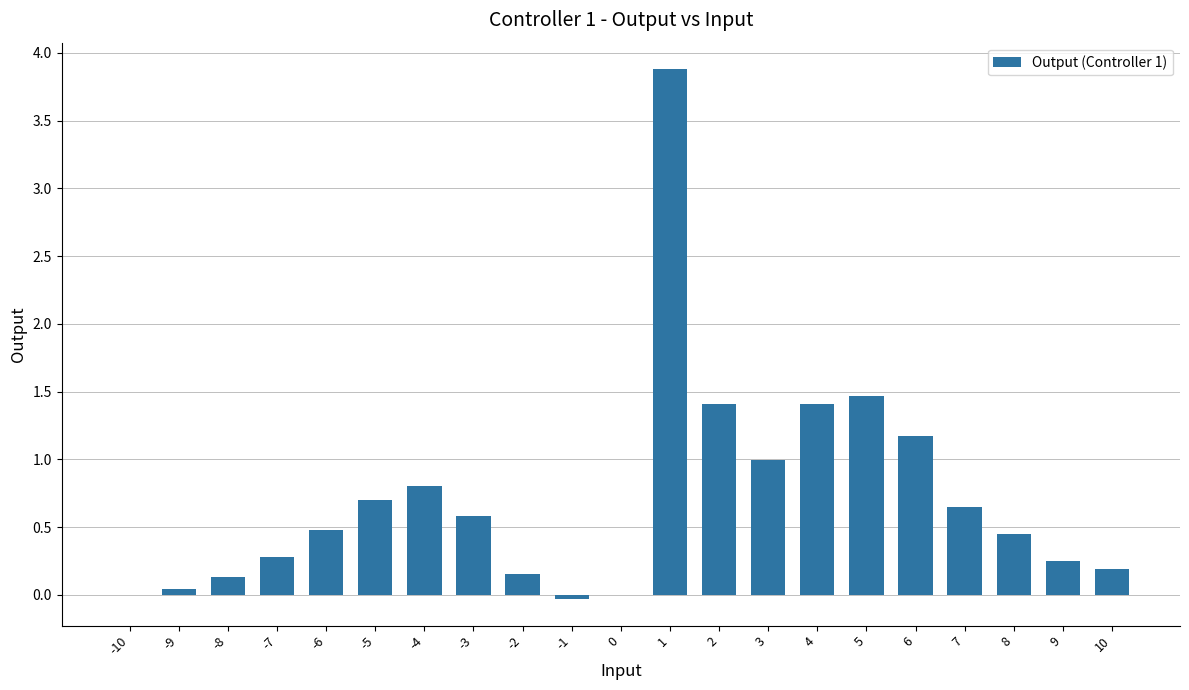

What is the change in value from -4 to 0?

-0.8